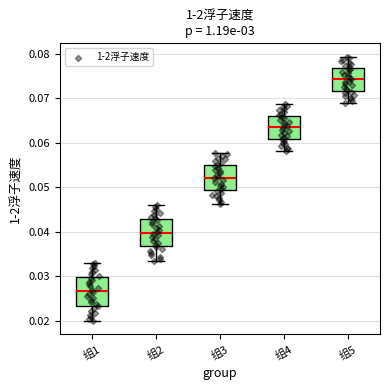

Where does the upper whisker of the box for 组2 end on the y-axis? The values are not printed on the chart, so give them approximately, as read against the axis.

0.046